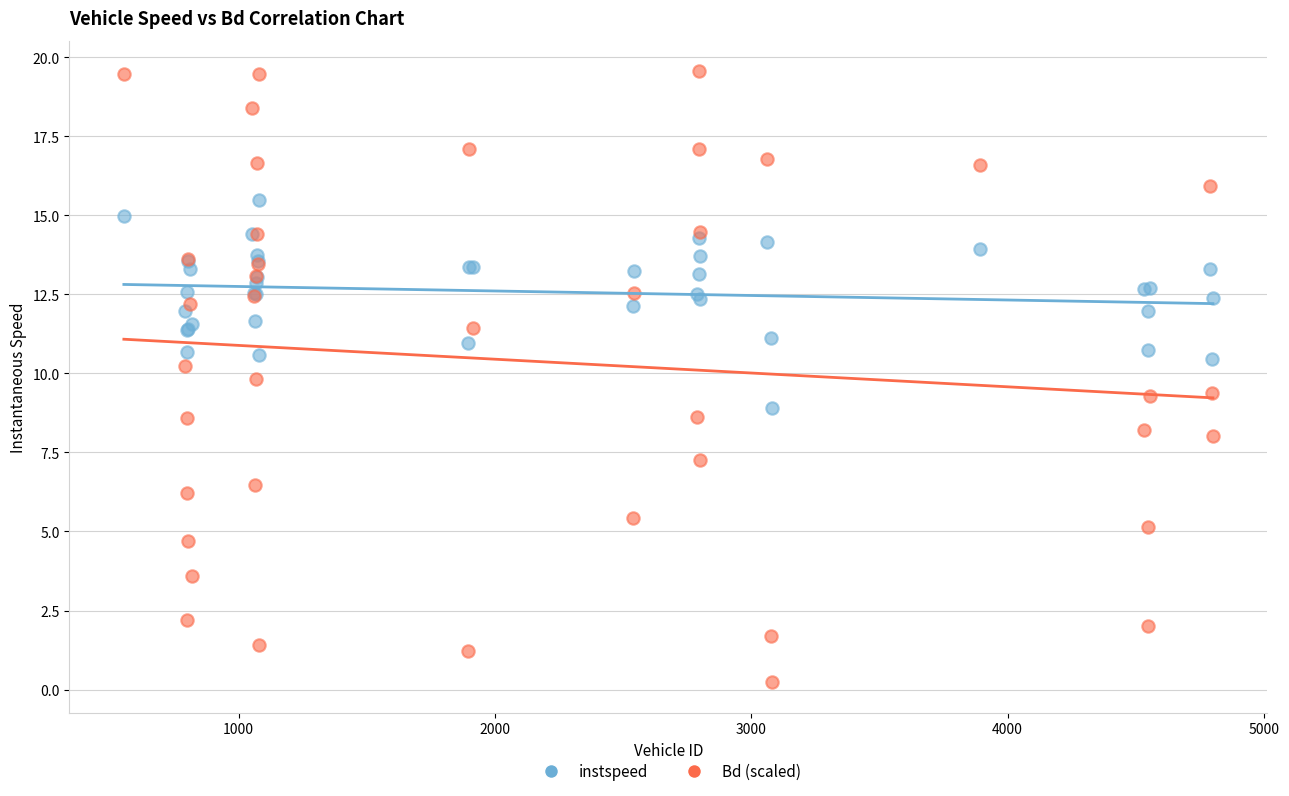

Which series reaches the minimum Y coordinate?

Bd (scaled)